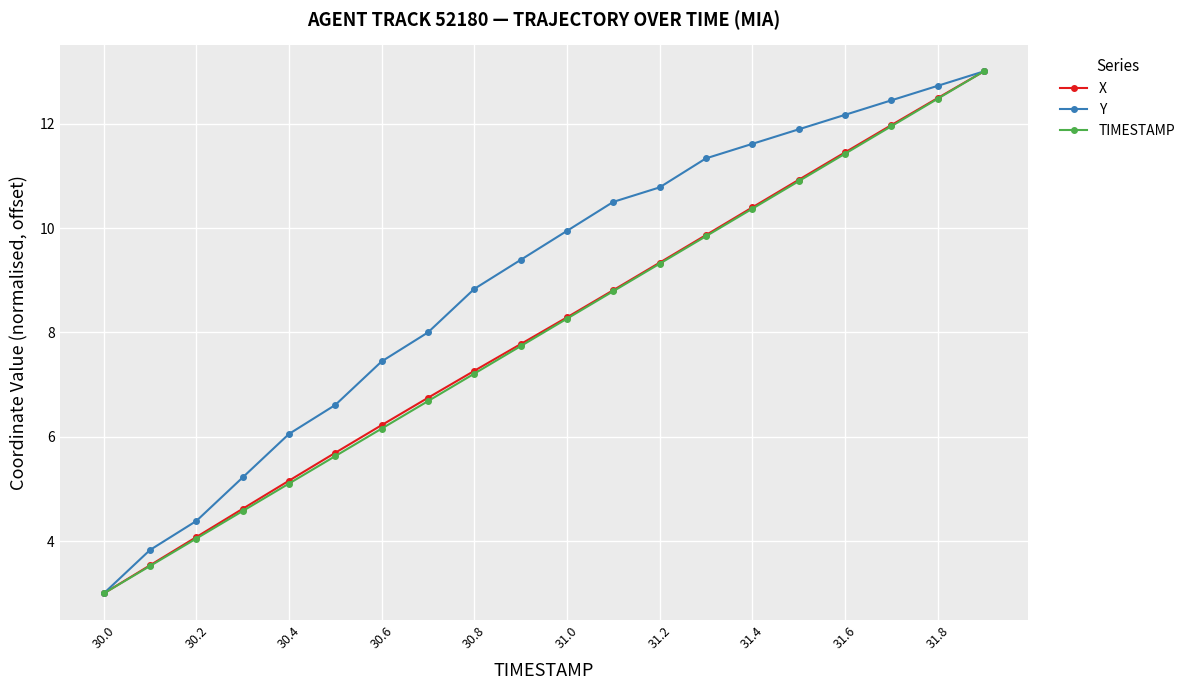

Which series has the largest total across all categories?

Y